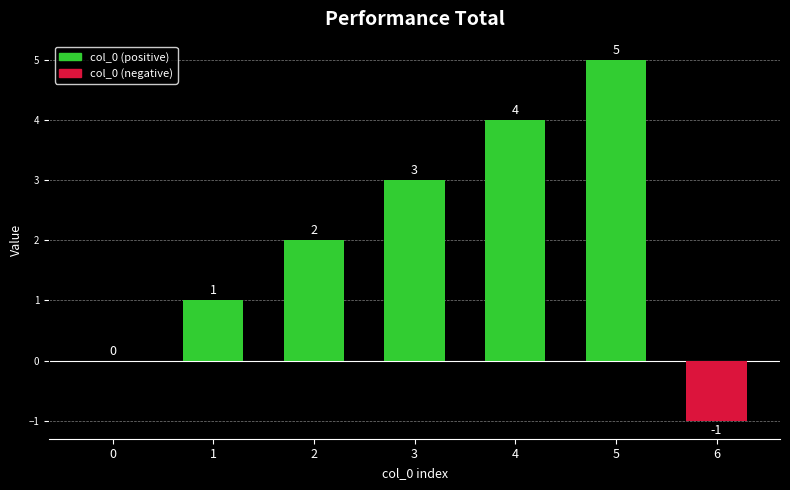

What is the ratio of the value at 2 to the value at 4?

0.5